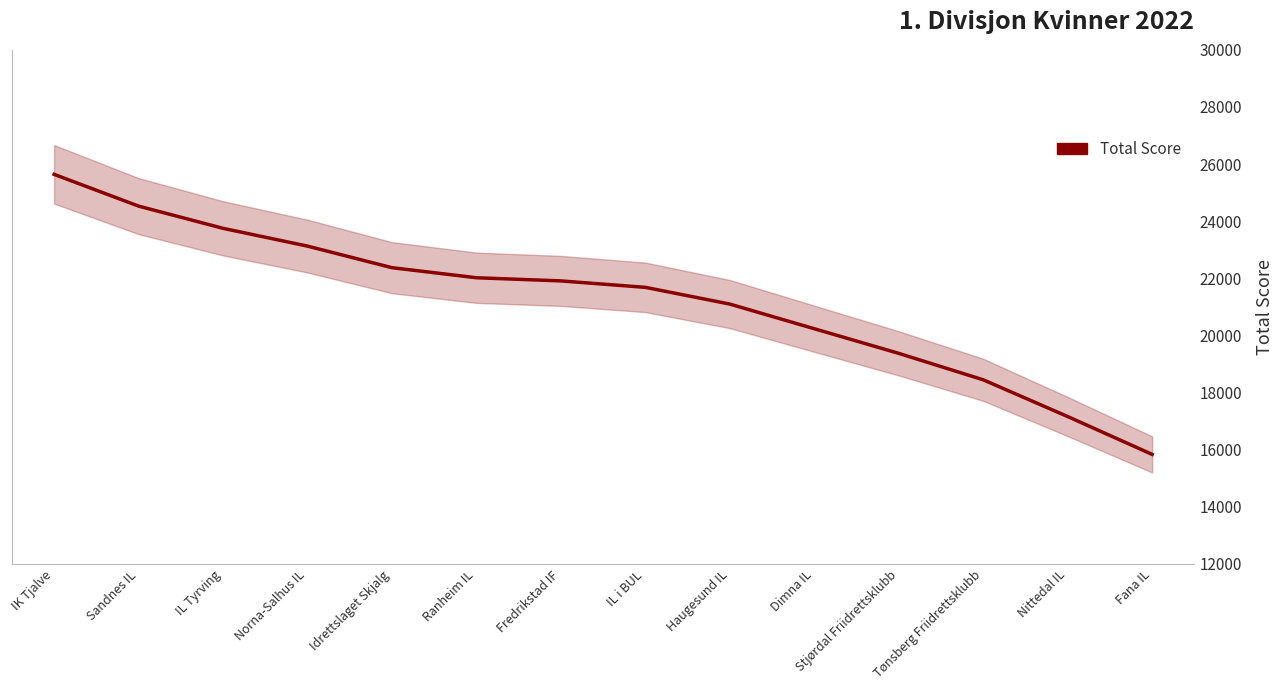

The chart shows a value of 17158.7 at Nittedal IL. True or false?

True